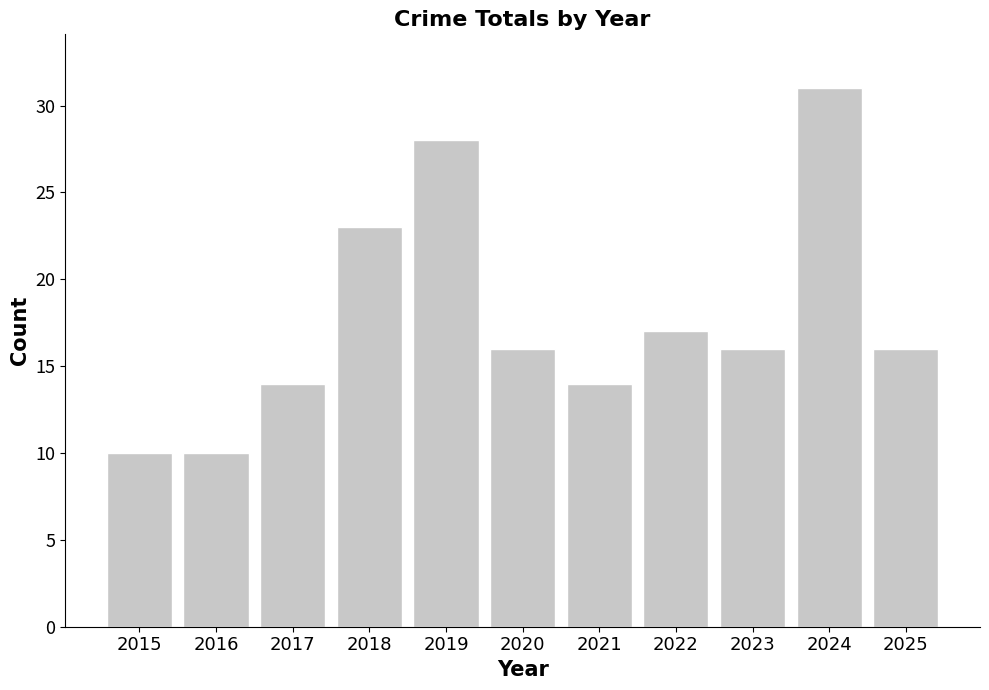

What is the ratio of the value at 2019 to the value at 2021?

2.0